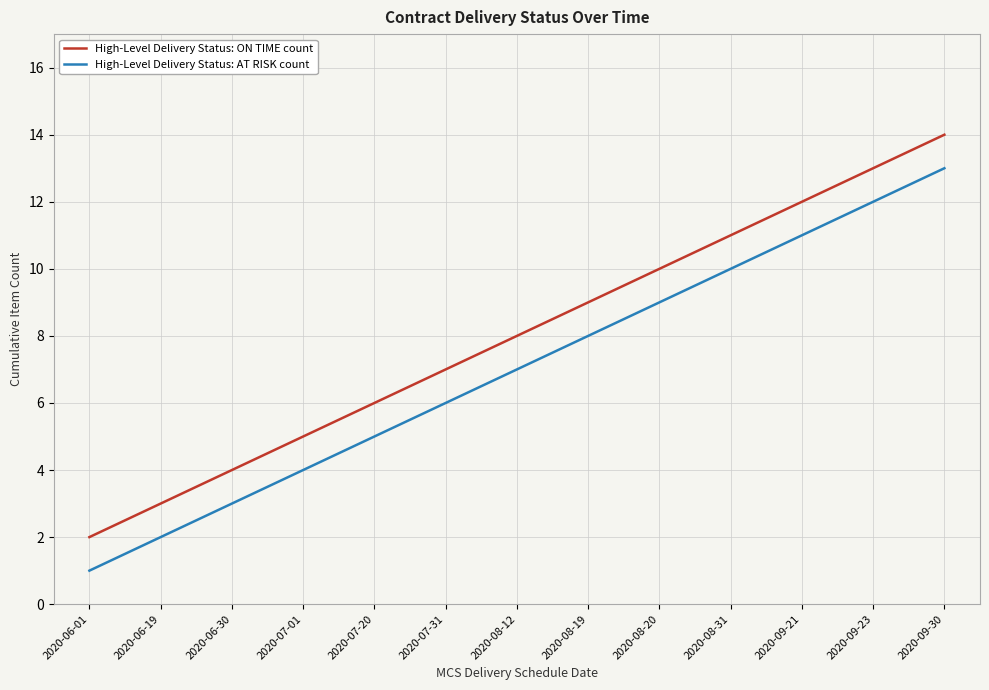

The value of High-Level Delivery Status: ON TIME count at 2020-09-30 is 14. True or false?

True